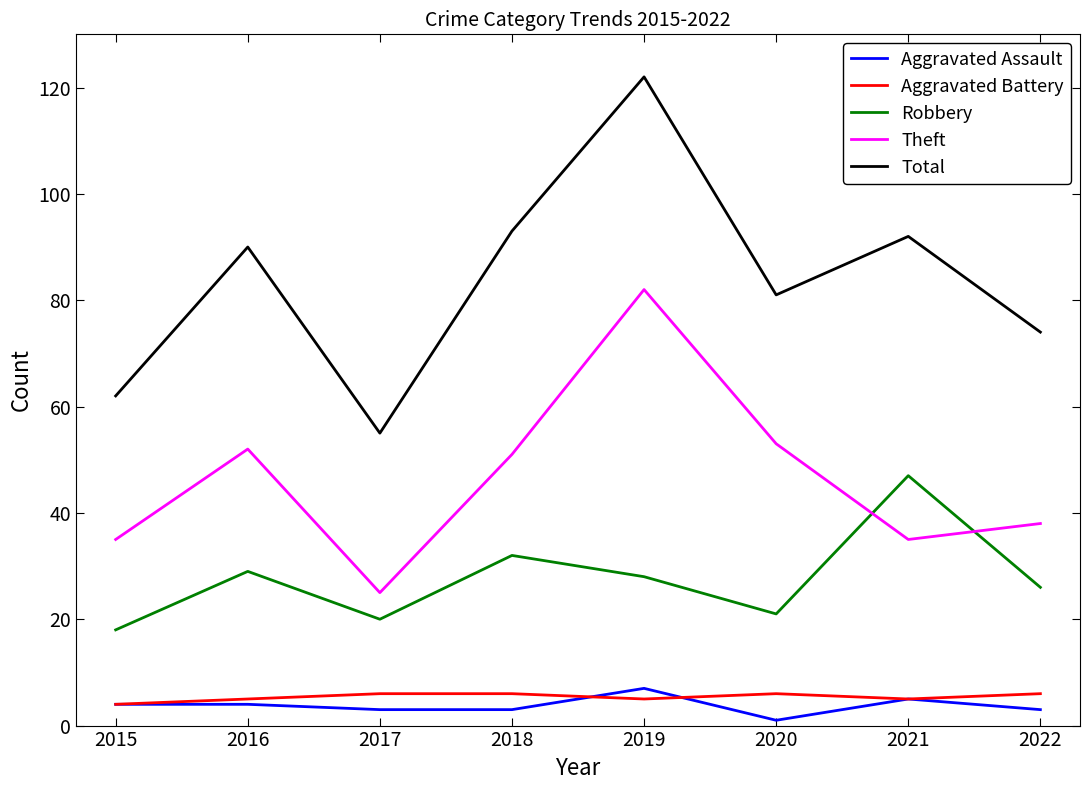

What are all the series names shown in the legend?

Aggravated Assault, Aggravated Battery, Robbery, Theft, Total